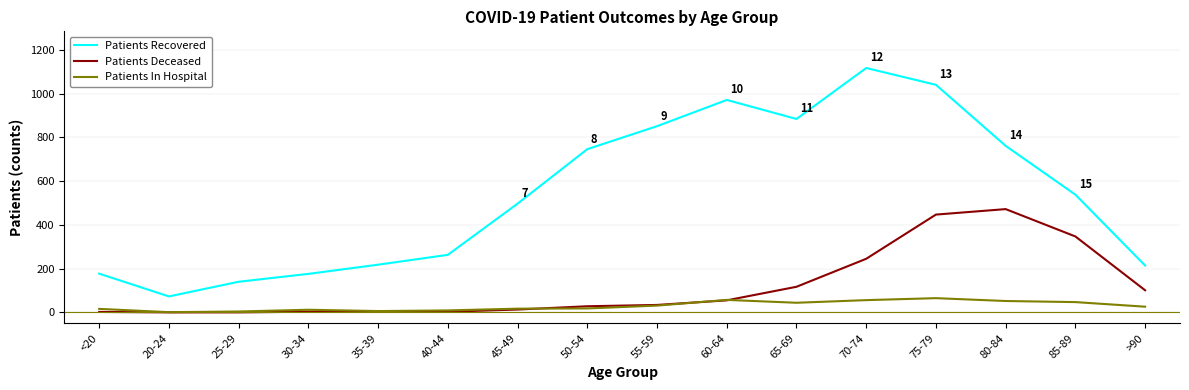

What is the lowest value of the Patients Recovered series?

73